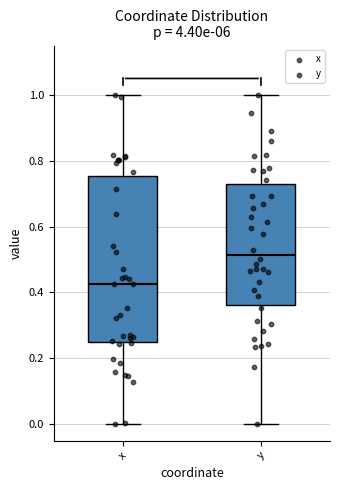

Reading left to right, read every box against the y-axis: the position of its median line, the range the box covers, and the ends of its whiskers. The values are not printed on the chart, so give them approximately, as read against the axis.

x: median 0.42, box 0.24 to 0.76, whiskers 0.00 to 1.00
y: median 0.52, box 0.36 to 0.74, whiskers 0.00 to 1.00